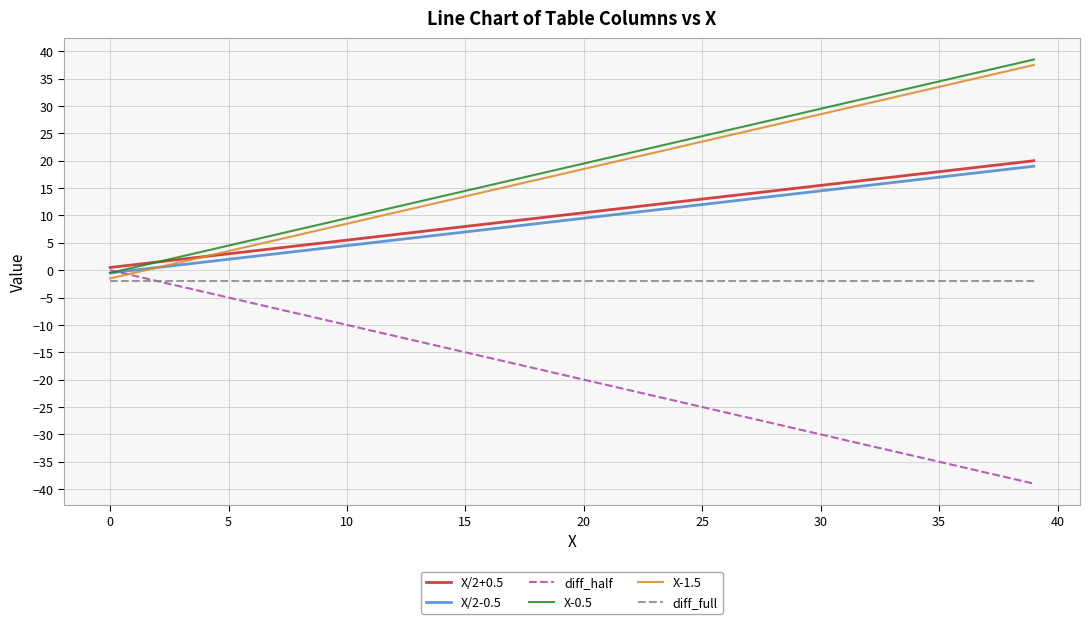

What is the smallest value displayed?

-39.0